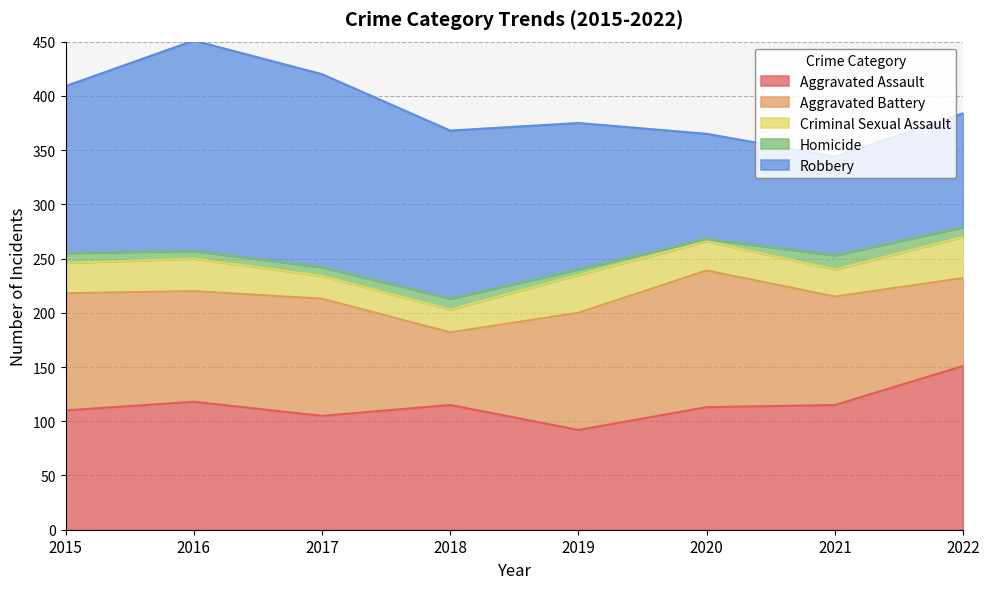

Where is the first local minimum for Homicide?

2016